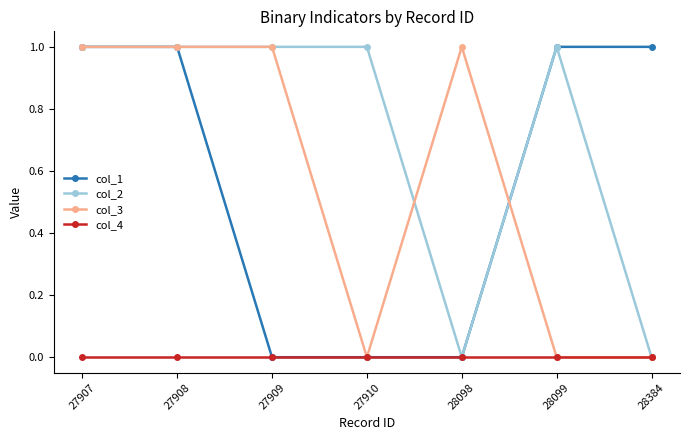

At how many categories does at least one series exceed 0?

7